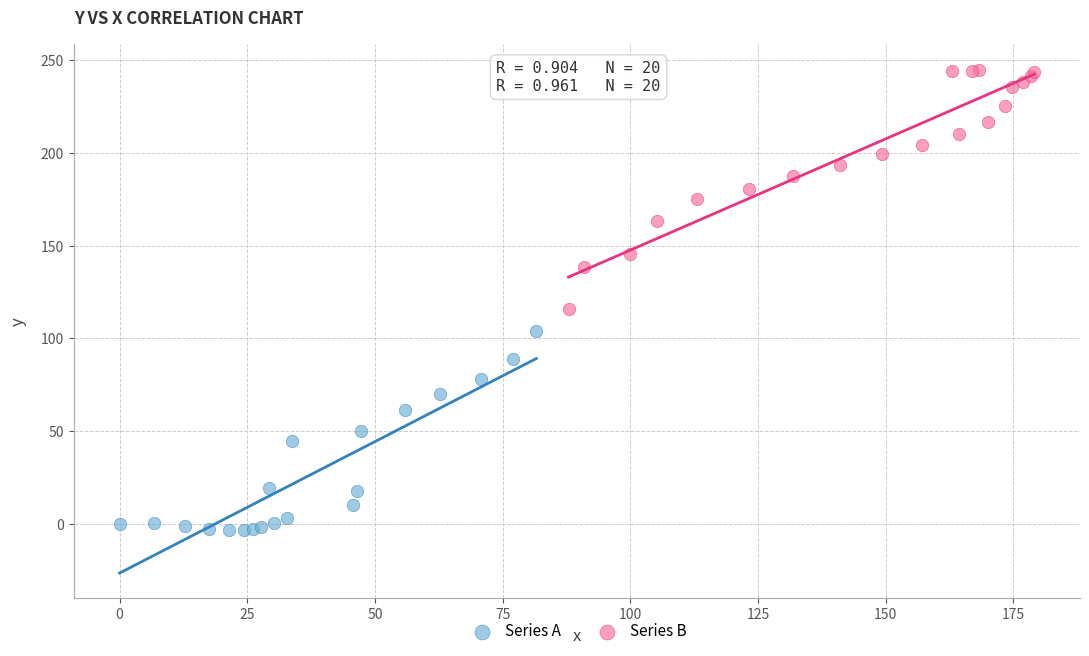

Which series has the widest spread of Y values?

Series B